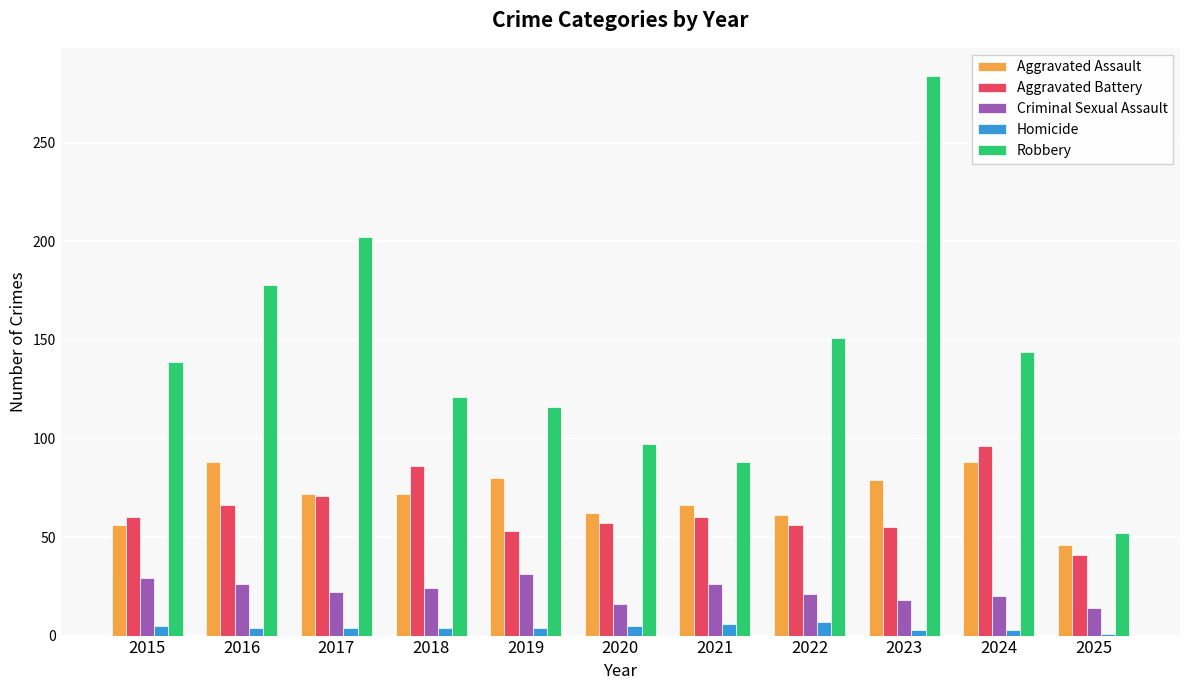

Are the bars grouped side by side (vs. stacked)?

Yes